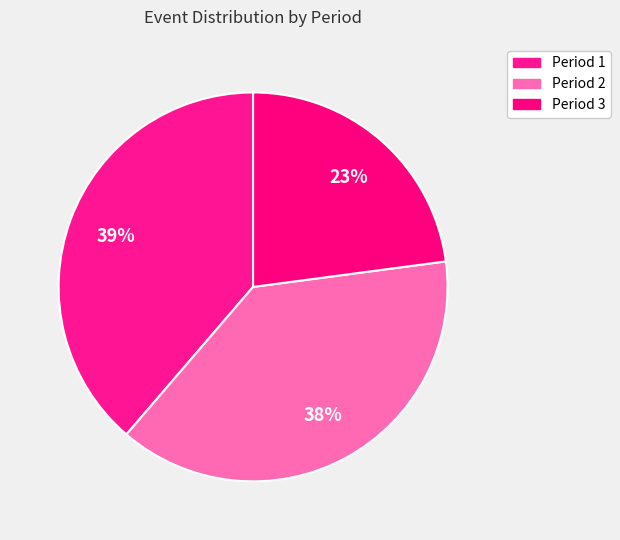

Which slice is the largest?

Period 1